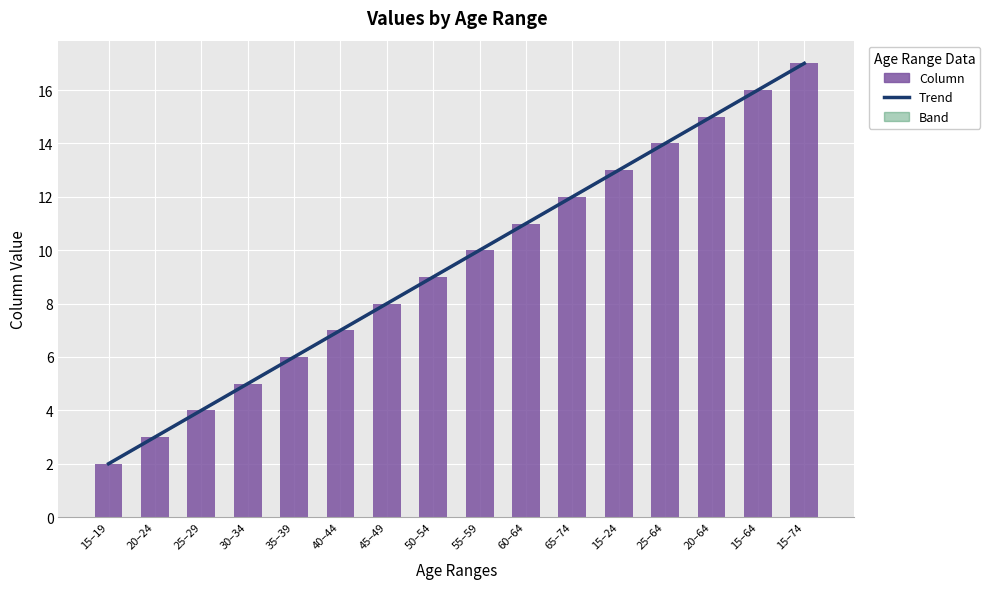

The chart shows a value of 1 at 15–19. True or false?

False